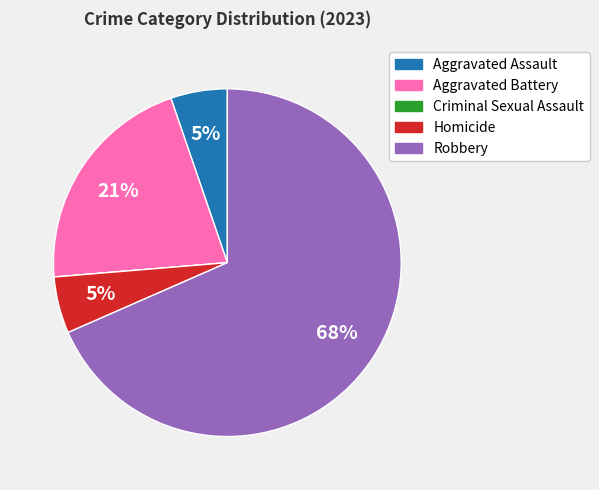

To the nearest percent, what portion does Aggravated Assault represent?

5%